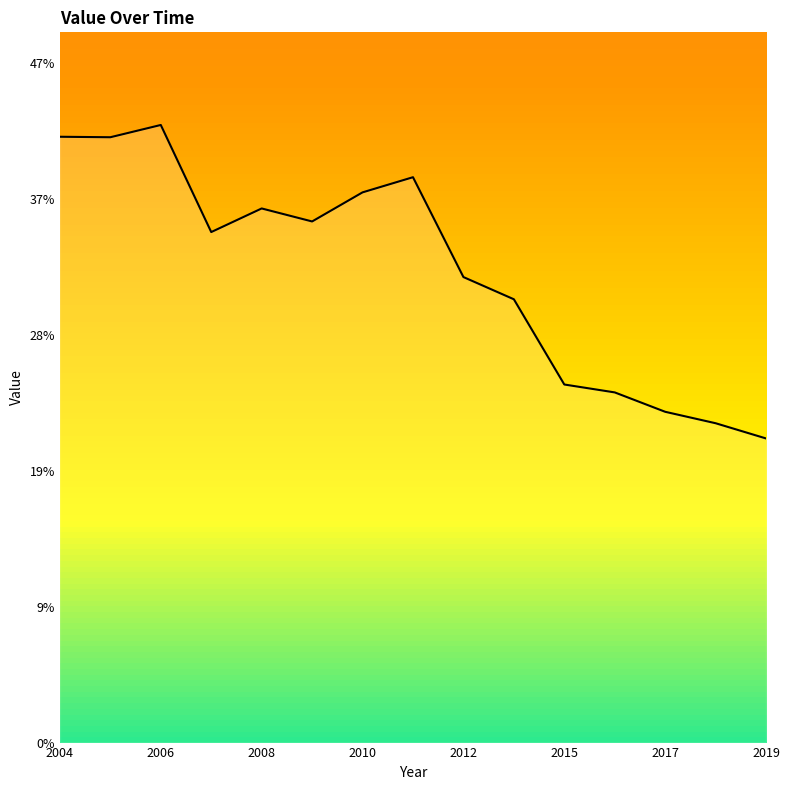

What is the difference between the maximum and second lowest values?

0.2